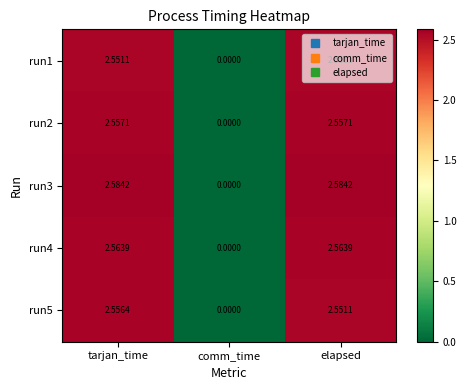

At which category is the sum across all series the highest?

tarjan_time